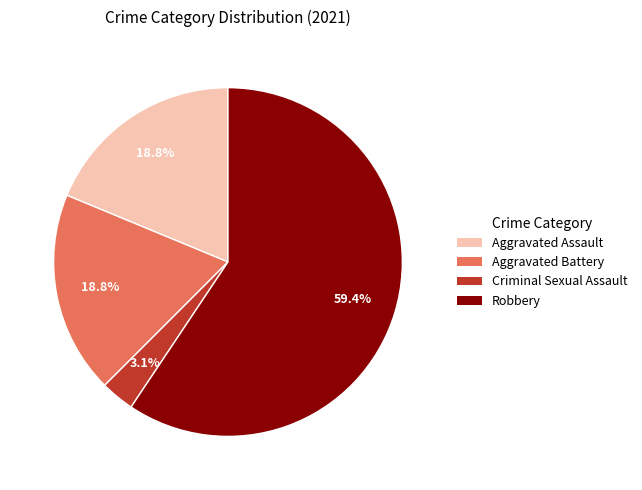

Which slice is the smallest?

Criminal Sexual Assault